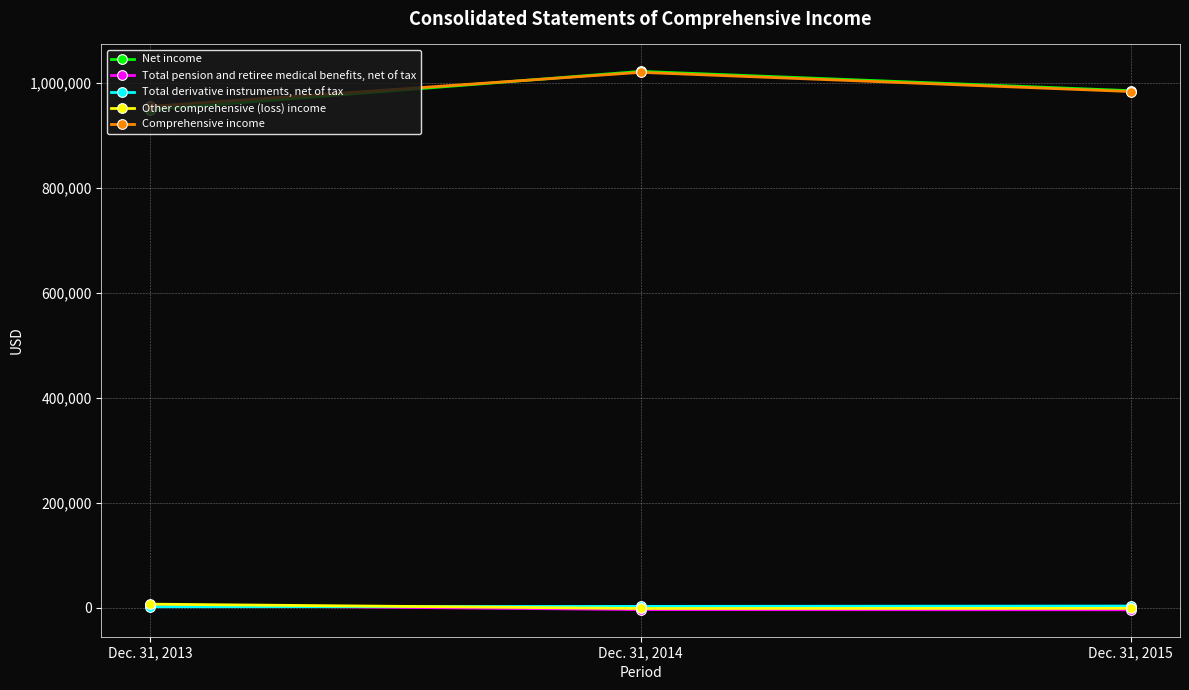

What is the greatest value displayed?

1021306